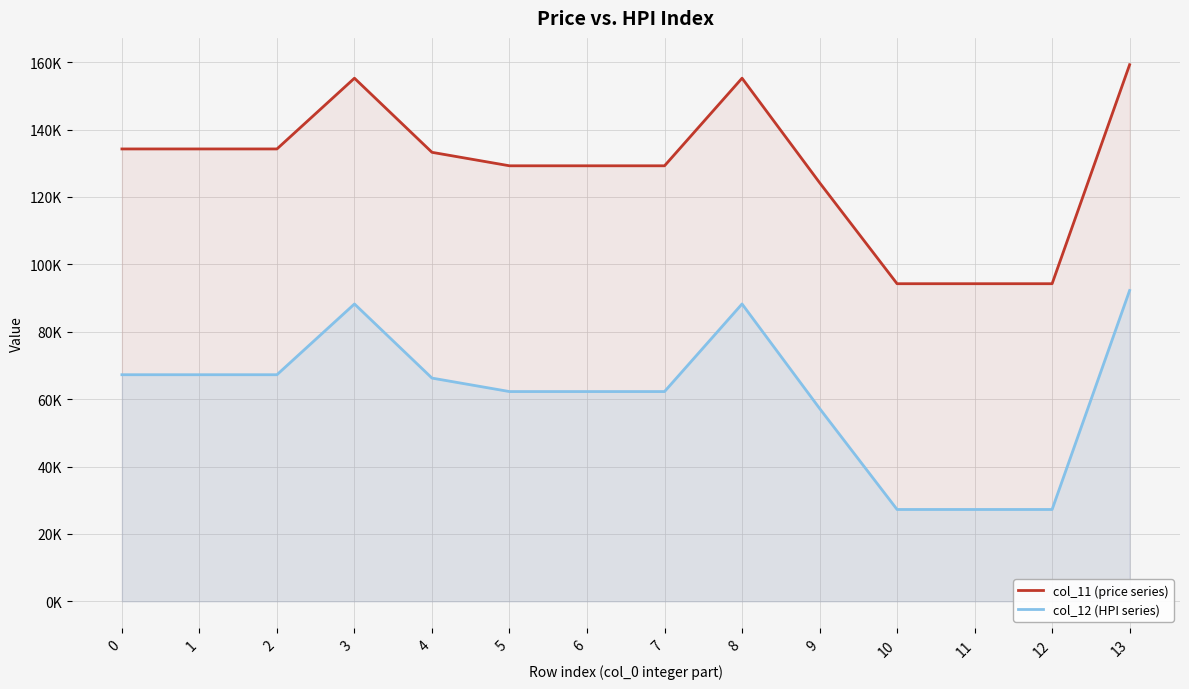

Which series has the largest range (max minus min)?

col_11 (price series)